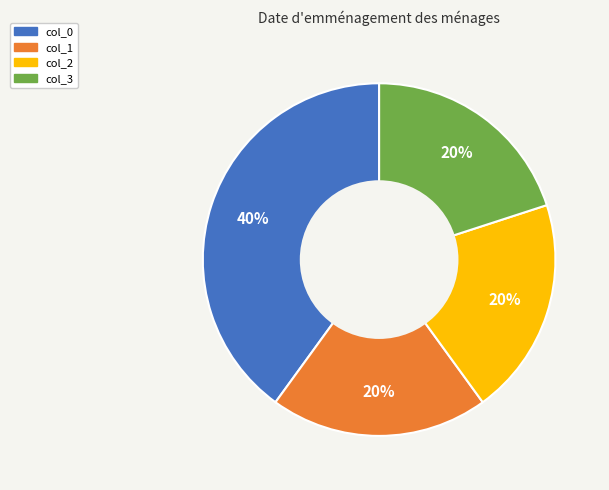

Which has a higher value, col_1 or col_0?

col_0